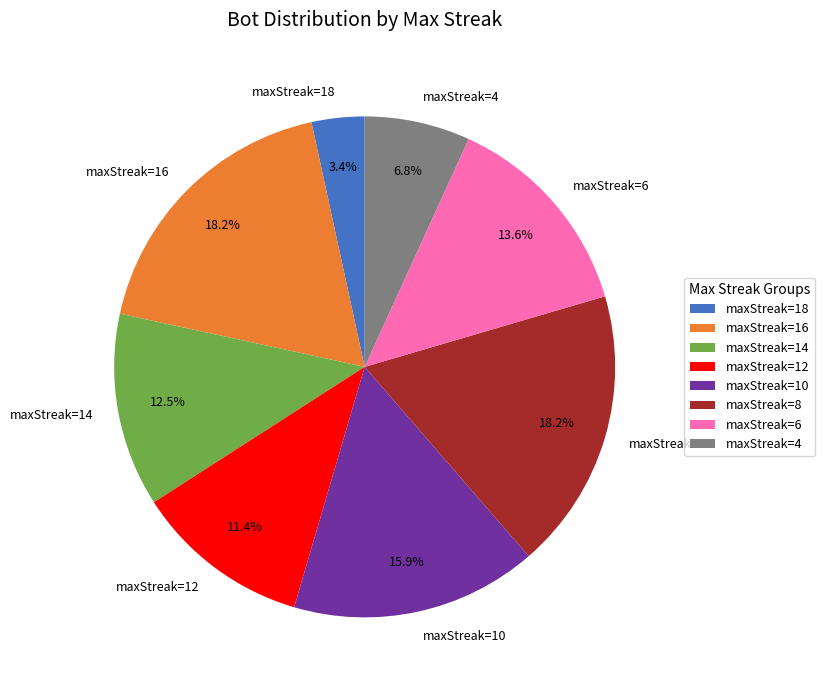

Between maxStreak=18 and maxStreak=10, which is larger?

maxStreak=10